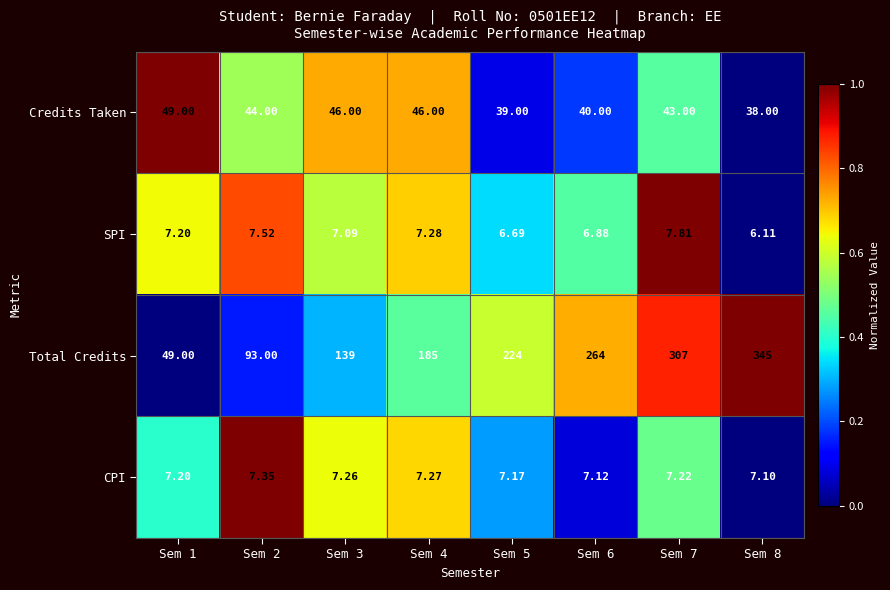

Which series changed the most between Sem 6 and Sem 8?

Total Credits